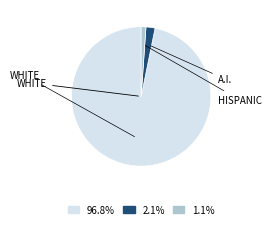

Is there any slice that represents more than half of the pie?

Yes